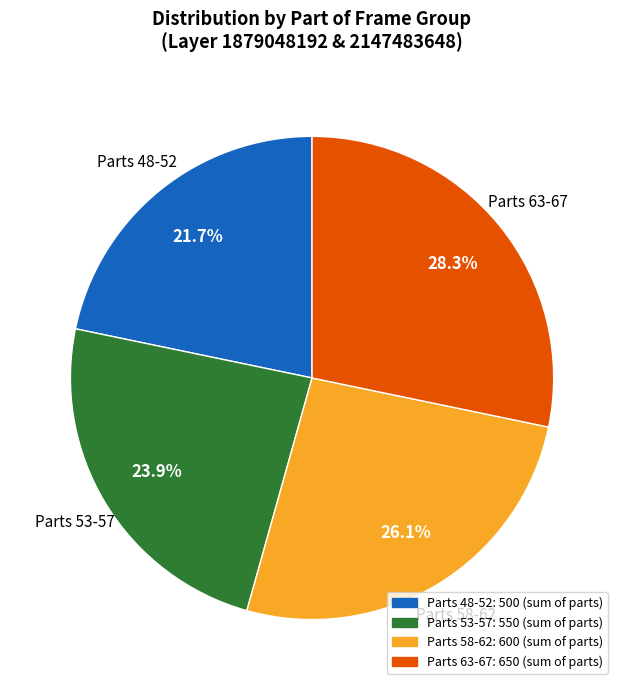

Is there a majority slice in this chart?

No